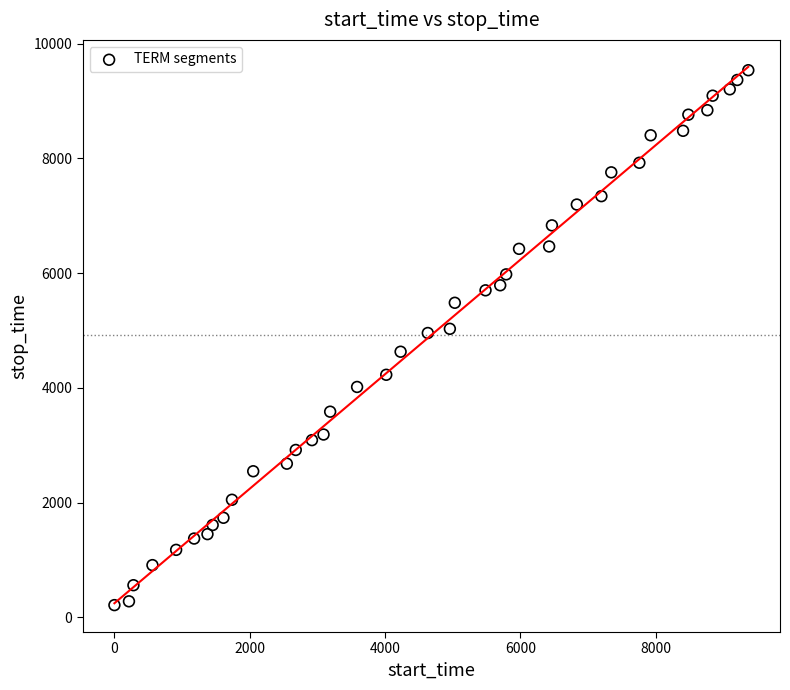

What is the range of X values (max minus min)?

9367